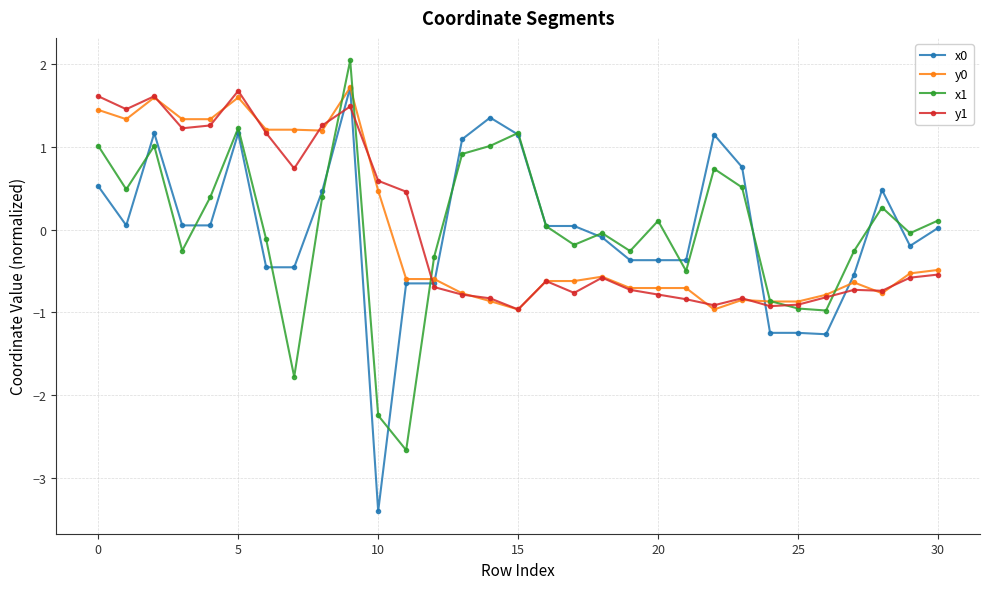

What is the difference between the maximum and minimum values in the x0 series?

5.1